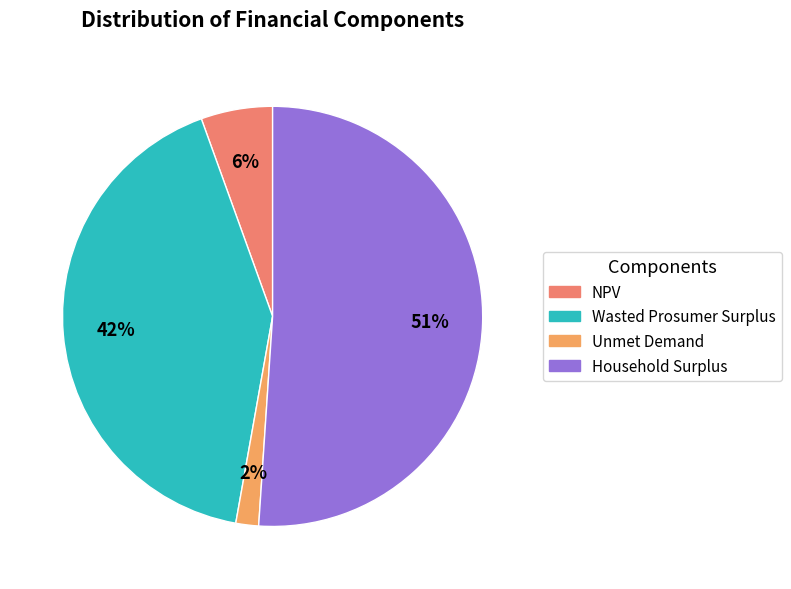

Is there any slice that represents more than half of the pie?

Yes